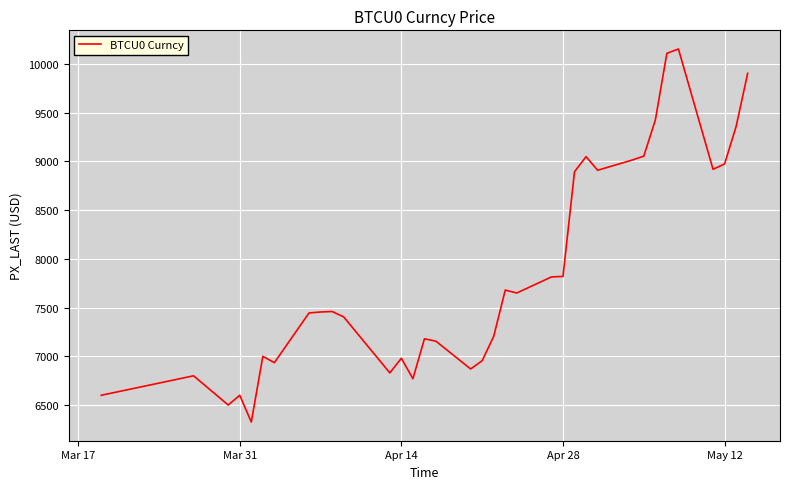

What is the maximum value shown in the chart?

10155